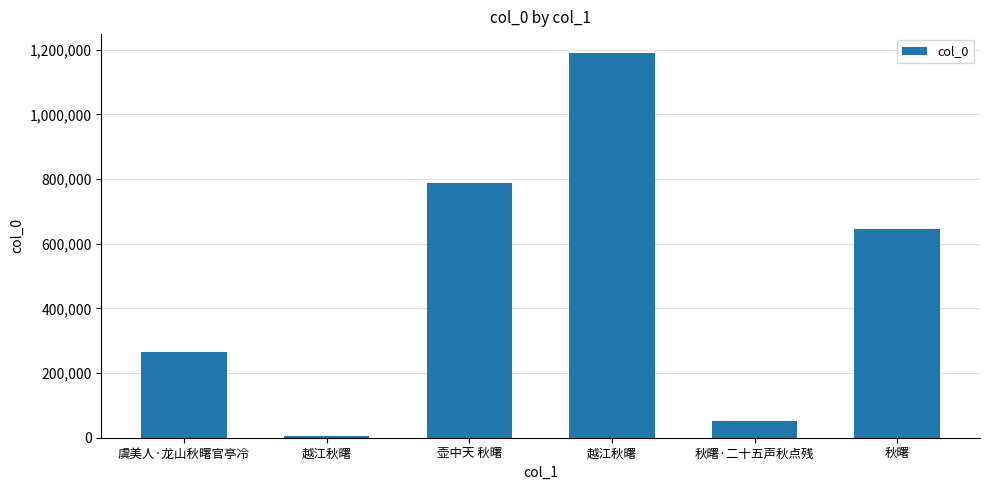

How many data points does each series have?

6